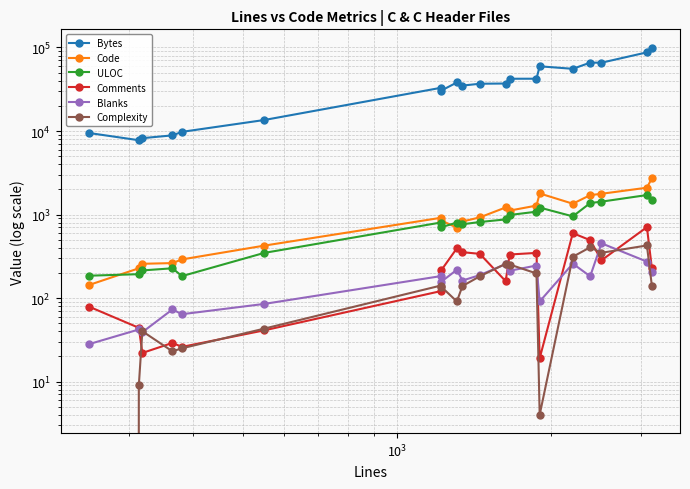

True or false: Comments has a value of 78 at 6.

False